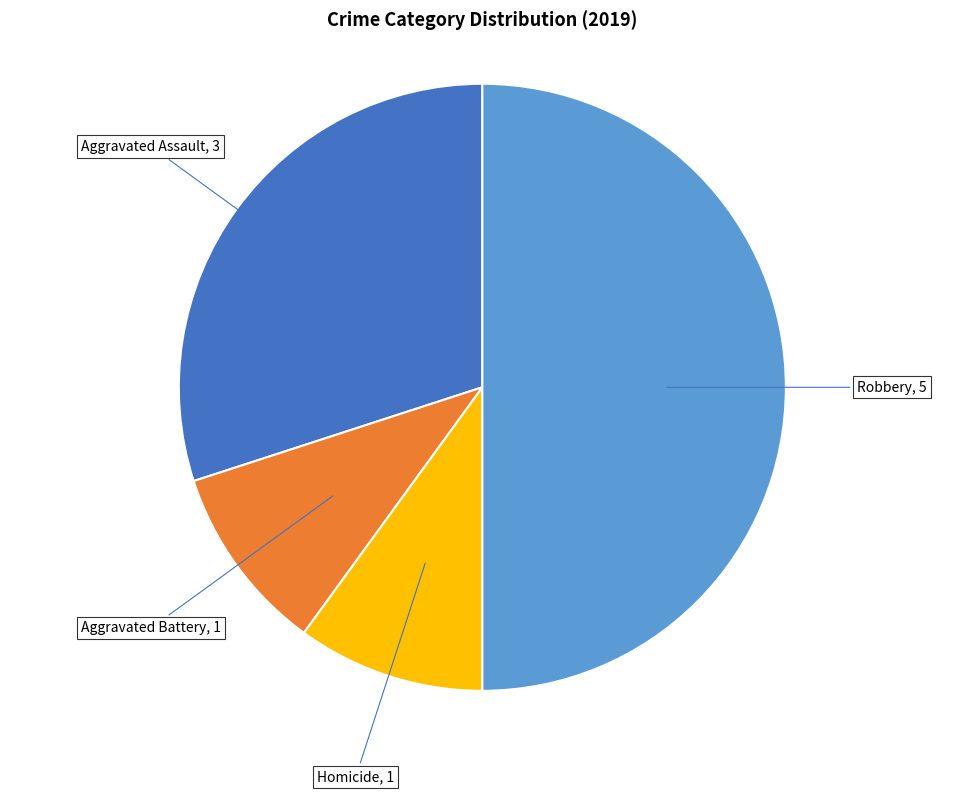

Approximately how many times larger is the value at Homicide compared to Aggravated Assault?

0.3